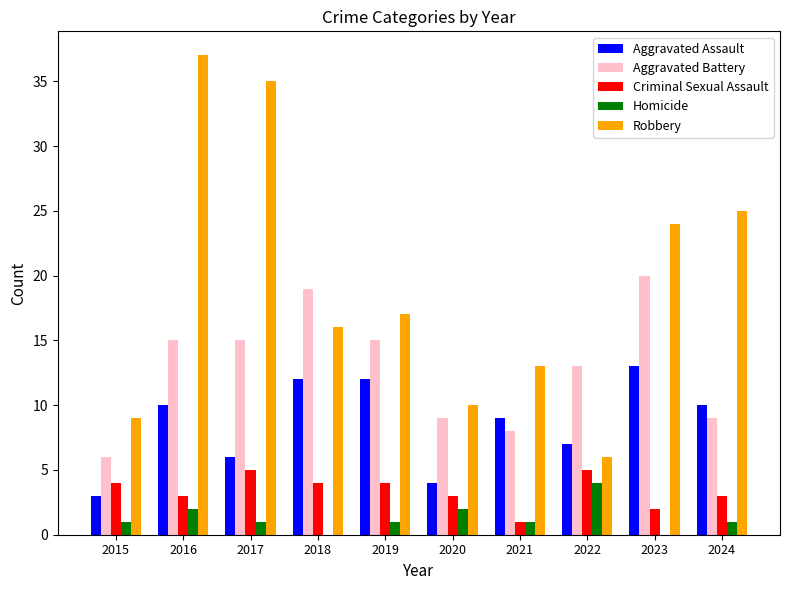

Which series has the largest range (max minus min)?

Robbery